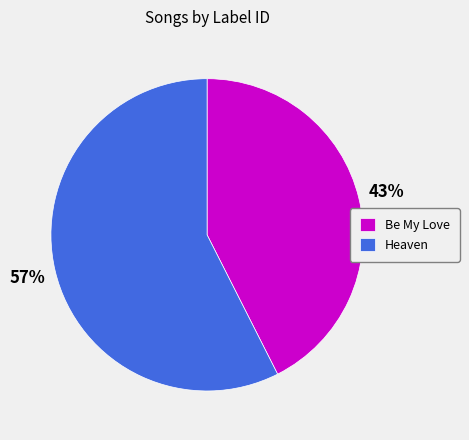

Which has a higher value, Be My Love or Heaven?

Heaven